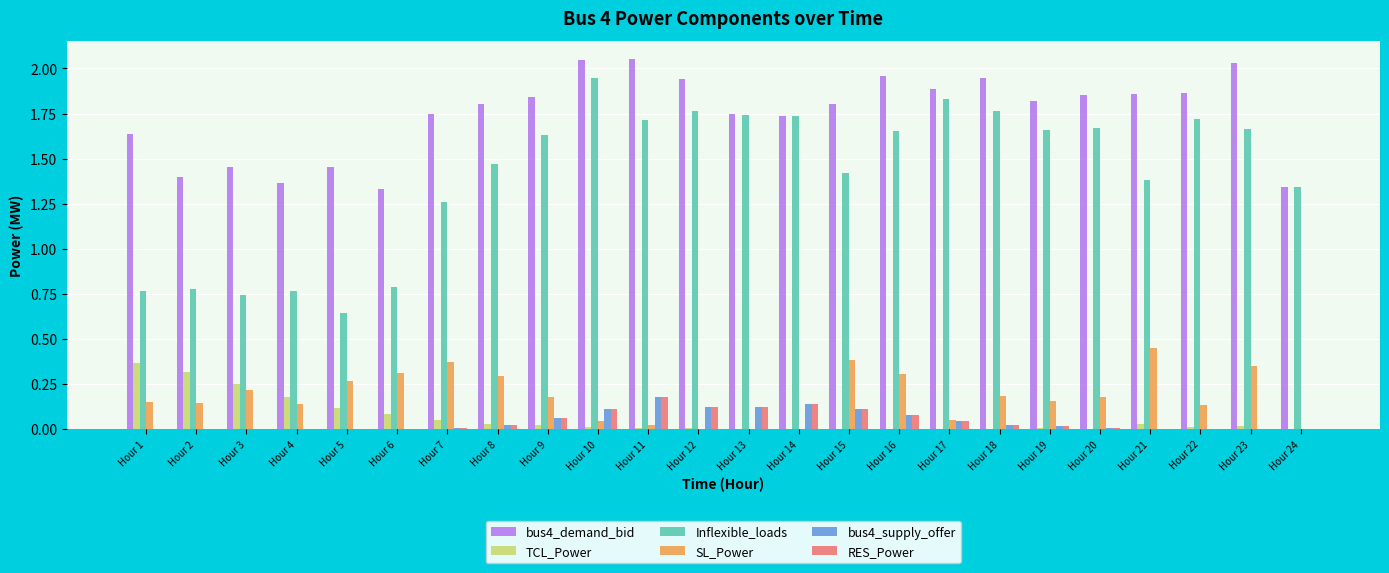

What is the sum of all RES_Power values?

1.1